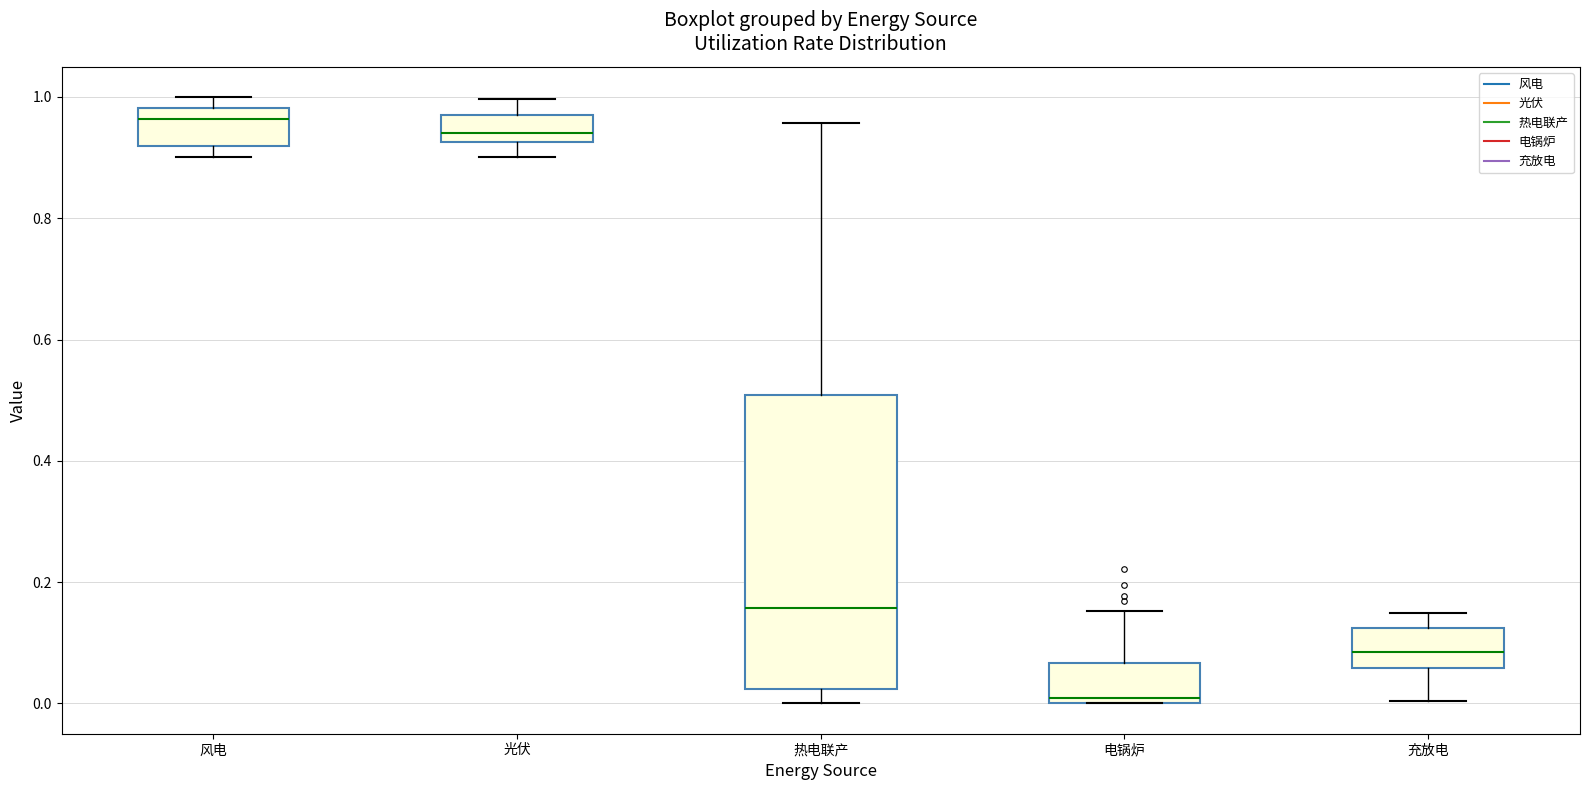

Reading left to right, transcribe this box plot: for each box, give where its median line is, the range the box spans, and where its two whiskers end, as read against the y-axis. The values are not printed on the chart, so give them approximately, as read against the axis.

风电: median 0.96, box 0.92 to 0.98, whiskers 0.90 to 1.00
光伏: median 0.94, box 0.92 to 0.98, whiskers 0.90 to 1.00
热电联产: median 0.16, box 0.02 to 0.50, whiskers 0.00 to 0.96
电锅炉: median 0.00 (just above the box's lower edge), box 0.00 to 0.06, whiskers 0.00 to 0.16
充放电: median 0.08, box 0.06 to 0.12, whiskers 0.00 to 0.14